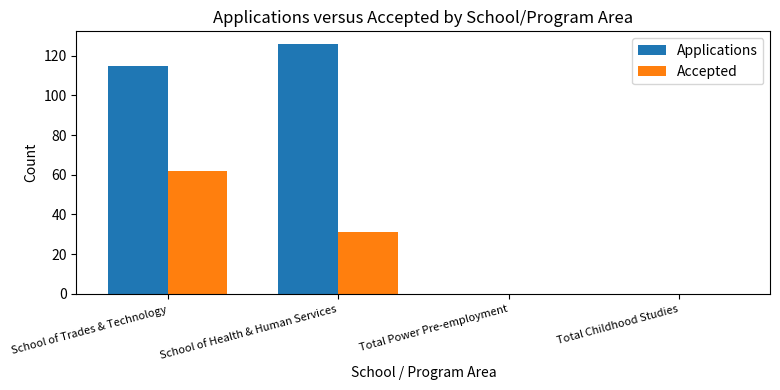

What is the maximum value for Applications?

126